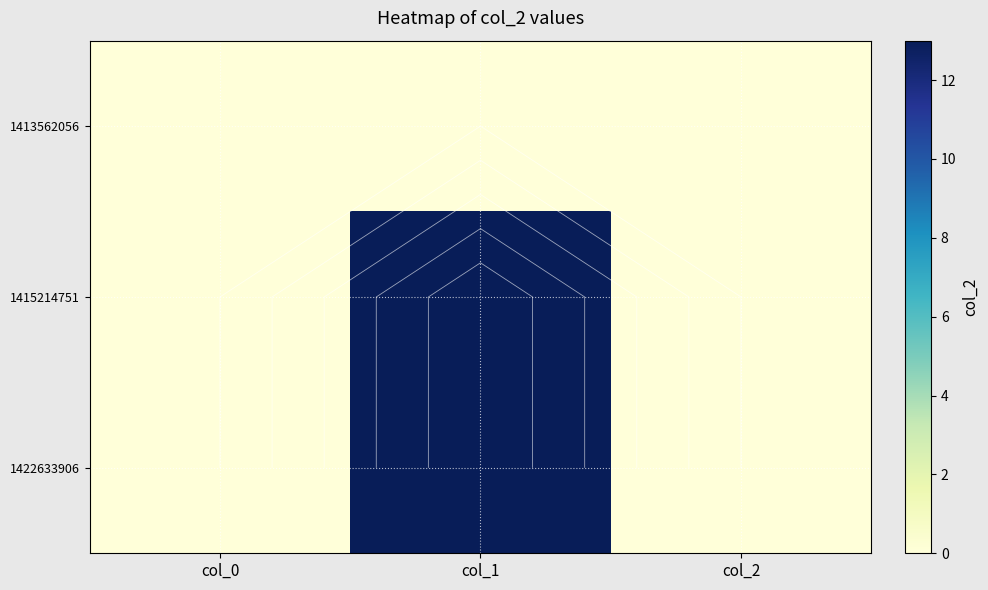

What is the greatest value displayed?

13